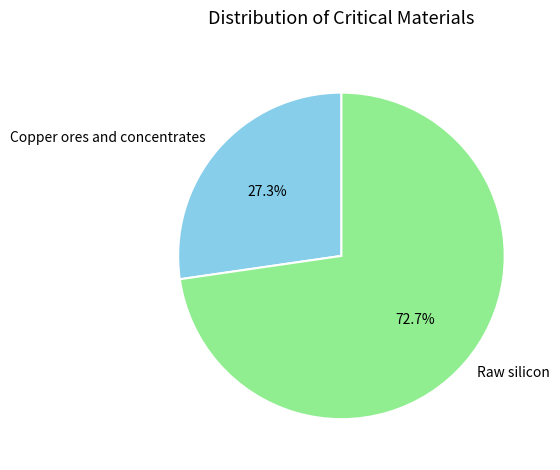

What percentage is NOT represented by Raw silicon?

27.3%